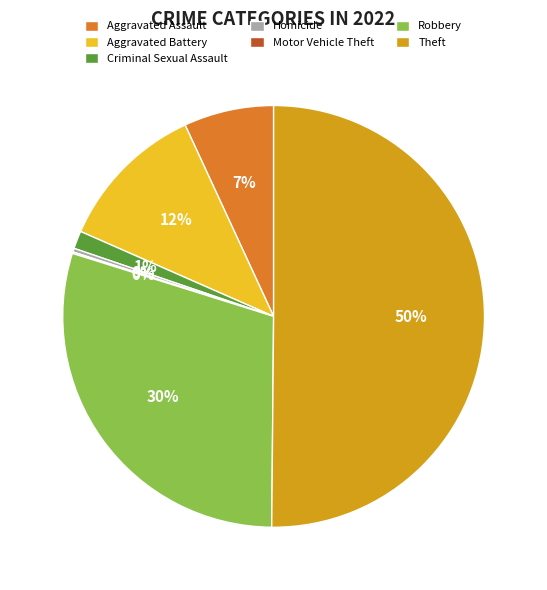

Which has a higher value, Aggravated Battery or Criminal Sexual Assault?

Aggravated Battery